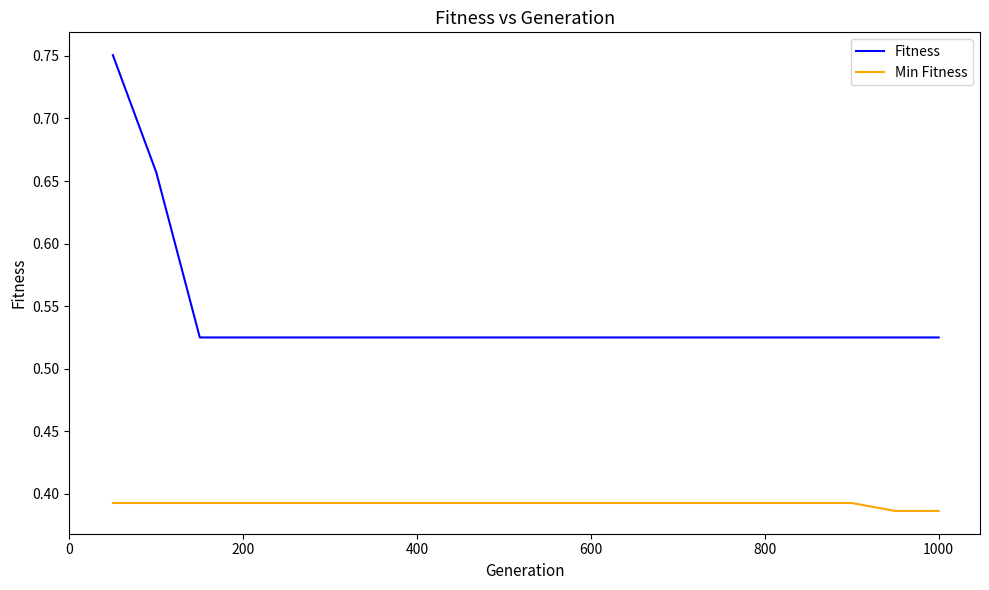

Rank the series by their maximum value, from highest to lowest.

Fitness, Min Fitness